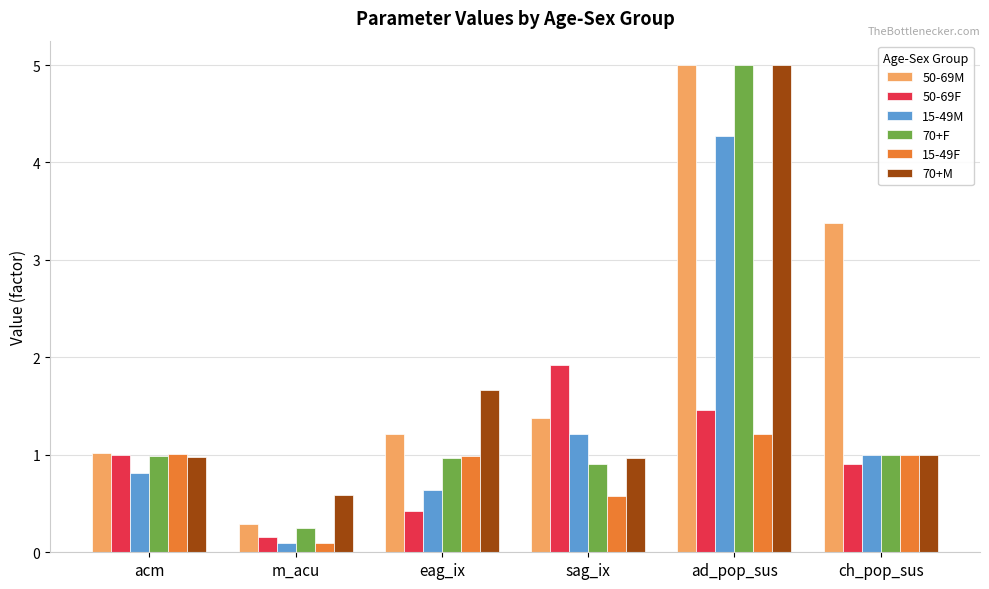

Which series has the largest total across all categories?

50-69M